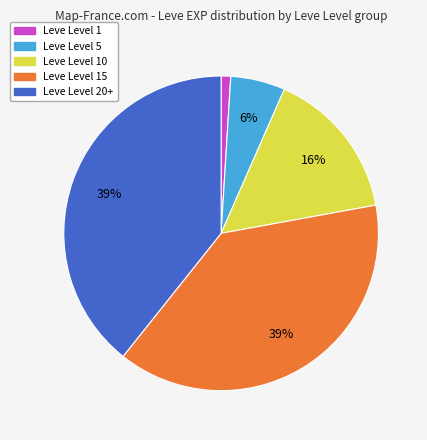

Is there any slice that represents more than half of the pie?

No